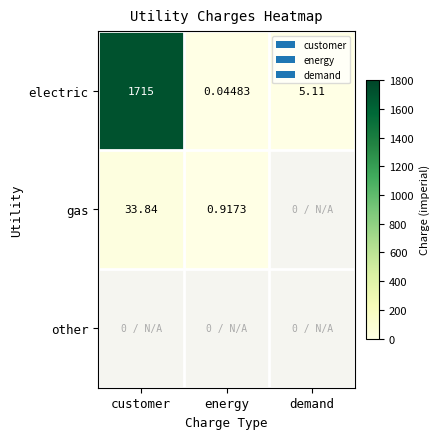

At how many categories does at least one series exceed 1300?

1